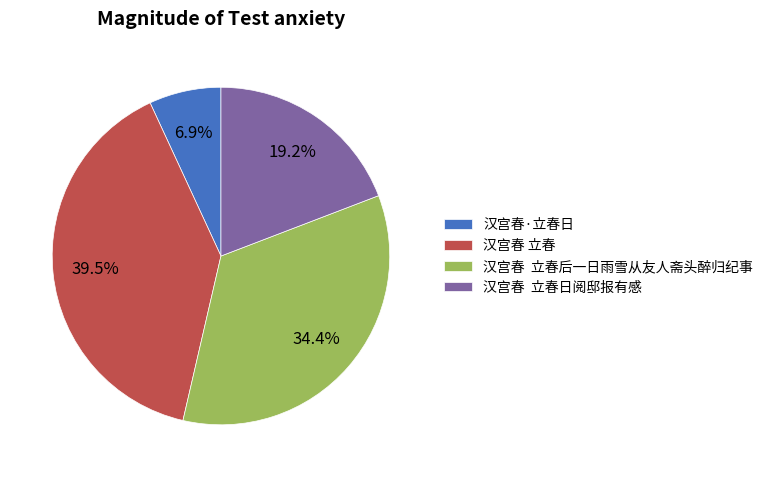

What is the ratio of the value at 汉宫春 立春 to the value at 汉宫春 立春后一日雨雪从友人斋头醉归纪事?

1.1